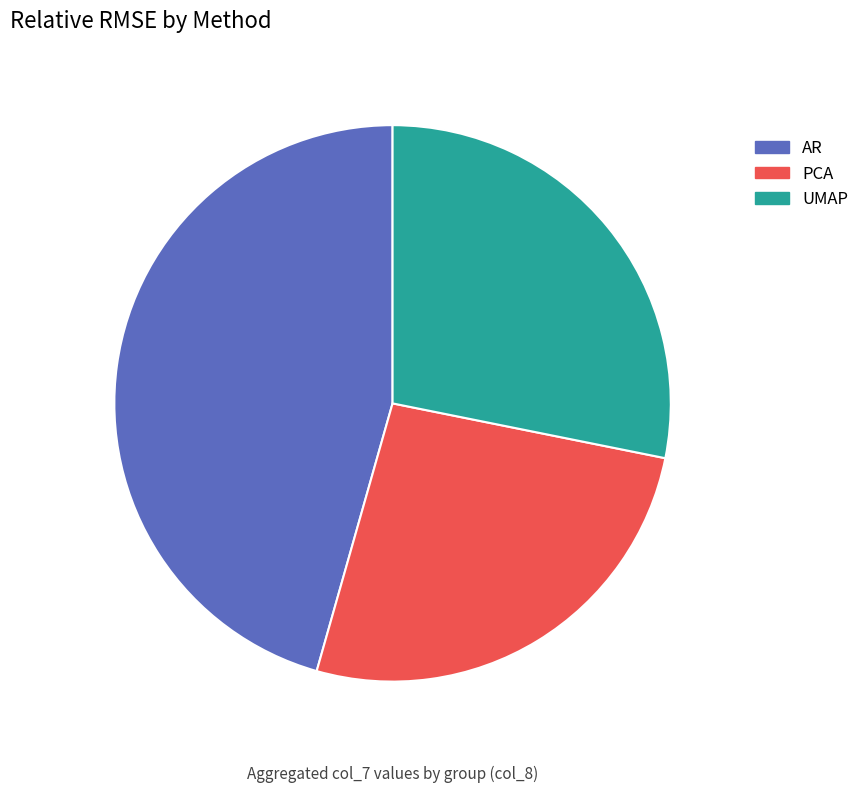

To the nearest percent, what percentage of the pie is PCA?

26%